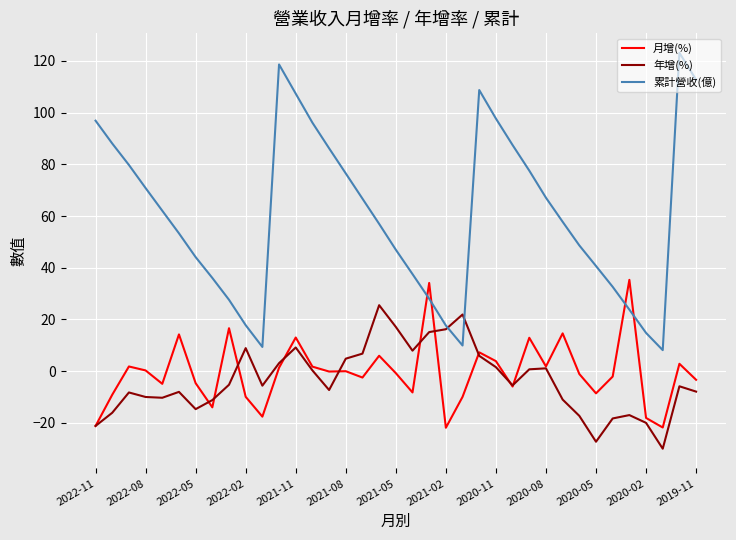

Which series has the largest range (max minus min)?

累計營收(億)